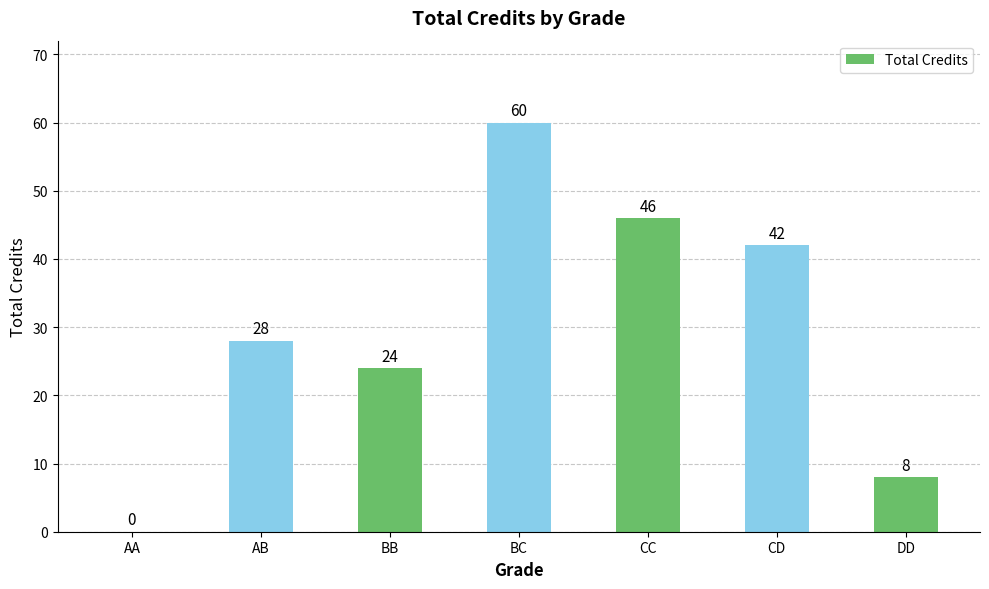

Is it true that the value at CC is 46?

True